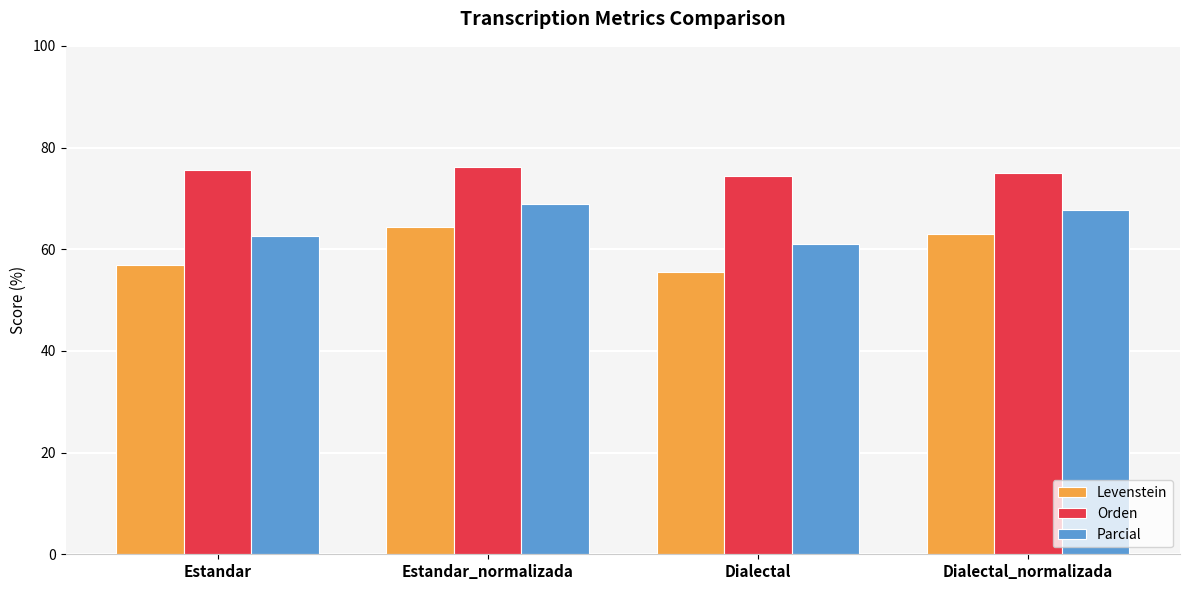

List the series in order of their overall mean, lowest first.

Levenstein, Parcial, Orden